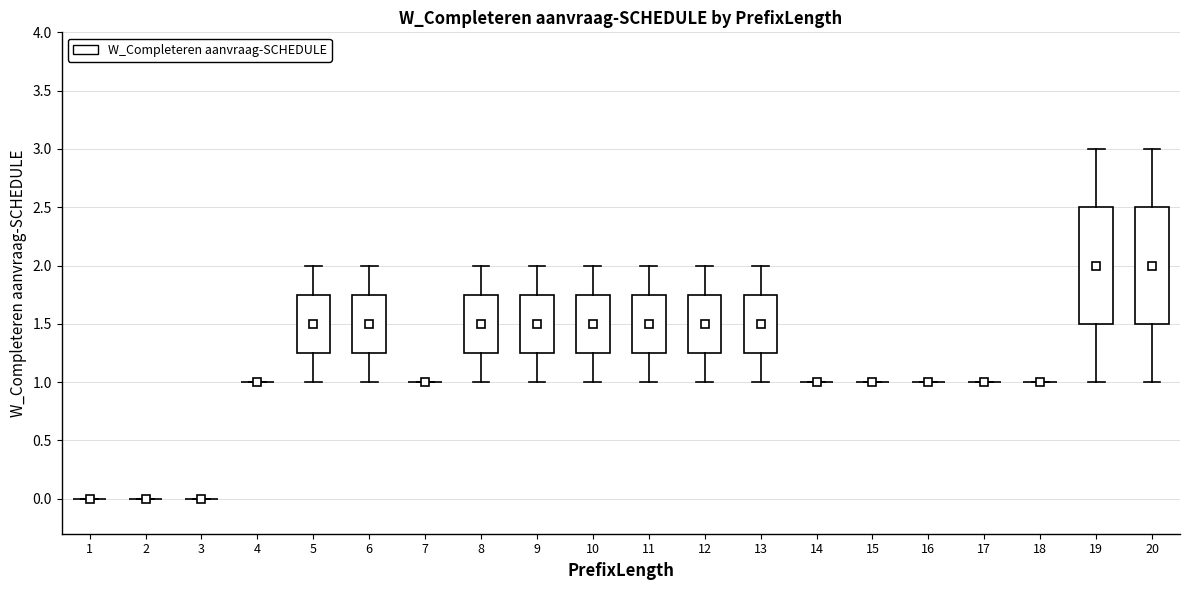

Reading left to right, read every box against the y-axis: the position of its median line, the range the box covers, and the ends of its whiskers. The values are not printed on the chart, so give them approximately, as read against the axis.

1: box collapsed to a line at 0.00, whiskers 0.00 to 0.00
2: box collapsed to a line at 0.00, whiskers 0.00 to 0.00
3: box collapsed to a line at 0.00, whiskers 0.00 to 0.00
4: box collapsed to a line at 1.00, whiskers 1.00 to 1.00
5: median 1.50, box 1.25 to 1.75, whiskers 1.00 to 2.00
6: median 1.50, box 1.25 to 1.75, whiskers 1.00 to 2.00
7: box collapsed to a line at 1.00, whiskers 1.00 to 1.00
8: median 1.50, box 1.25 to 1.75, whiskers 1.00 to 2.00
9: median 1.50, box 1.25 to 1.75, whiskers 1.00 to 2.00
10: median 1.50, box 1.25 to 1.75, whiskers 1.00 to 2.00
11: median 1.50, box 1.25 to 1.75, whiskers 1.00 to 2.00
12: median 1.50, box 1.25 to 1.75, whiskers 1.00 to 2.00
13: median 1.50, box 1.25 to 1.75, whiskers 1.00 to 2.00
14: box collapsed to a line at 1.00, whiskers 1.00 to 1.00
15: box collapsed to a line at 1.00, whiskers 1.00 to 1.00
16: box collapsed to a line at 1.00, whiskers 1.00 to 1.00
17: box collapsed to a line at 1.00, whiskers 1.00 to 1.00
18: box collapsed to a line at 1.00, whiskers 1.00 to 1.00
19: median 2.00, box 1.50 to 2.50, whiskers 1.00 to 3.00
20: median 2.00, box 1.50 to 2.50, whiskers 1.00 to 3.00